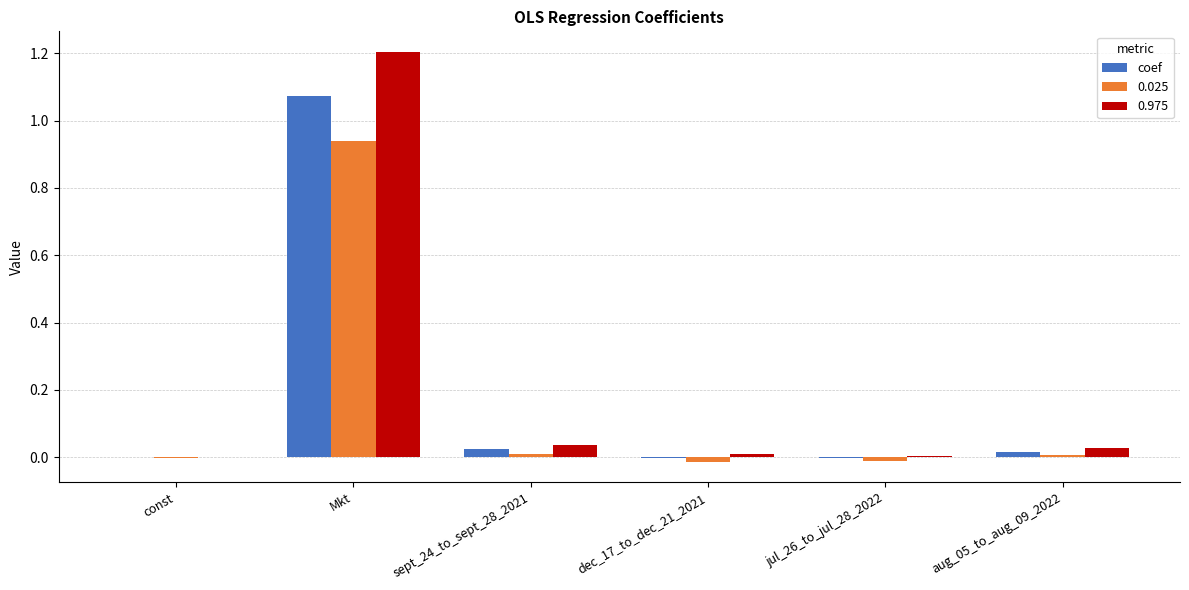

What is the sum of all 0.975 values?

1.3